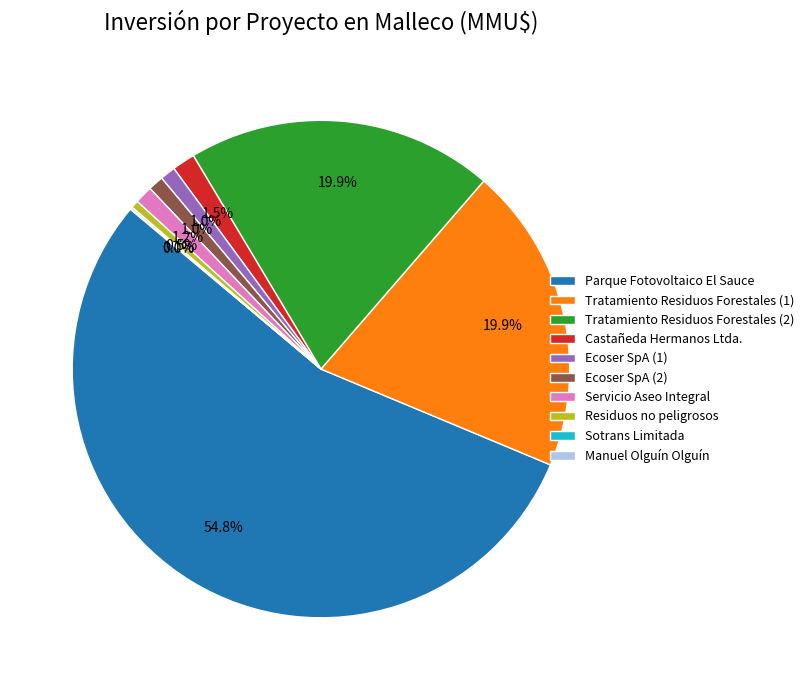

Is Ecoser SpA (2) the majority of the pie?

No